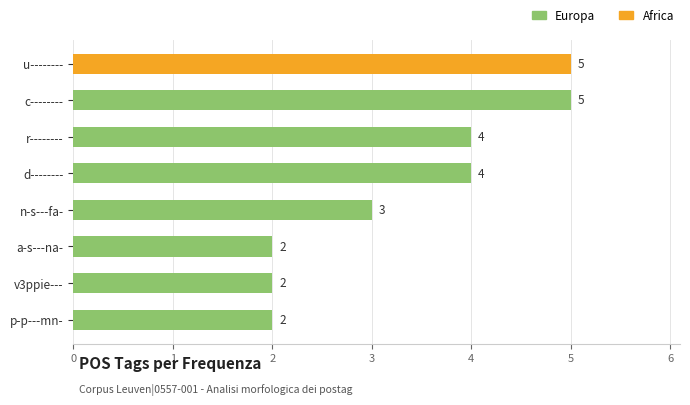

At which label is the value closest to 3?

n-s---fa-